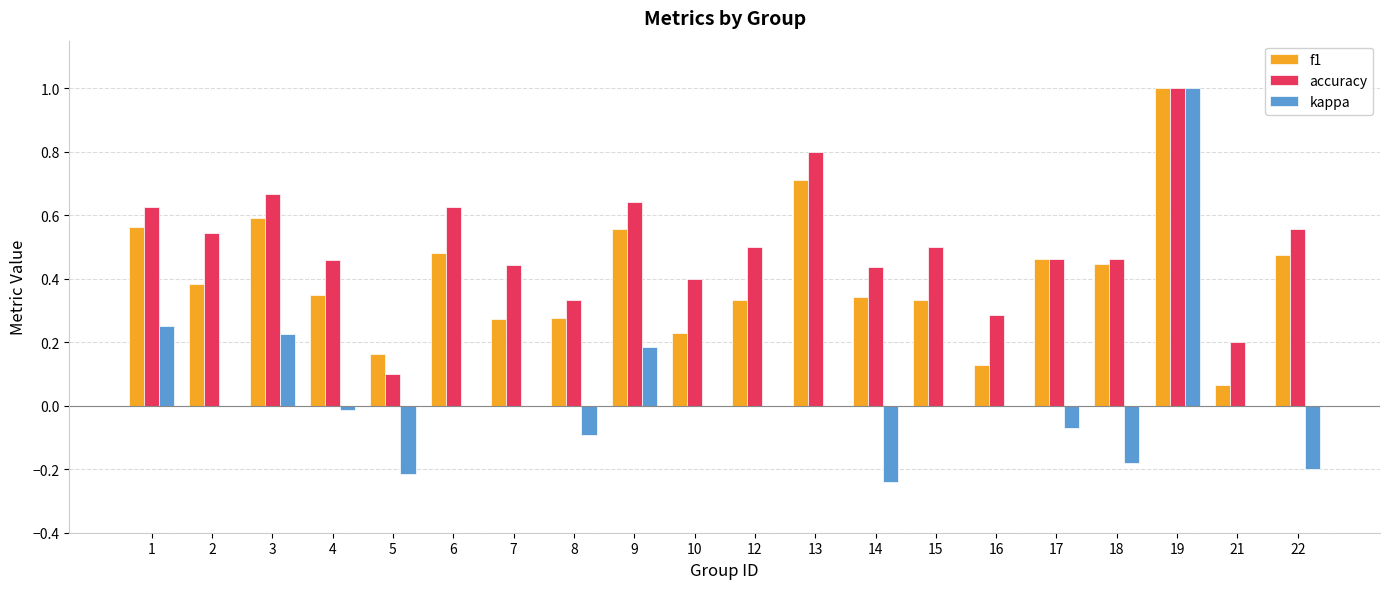

What is the approximate value of f1 at 19?

1.0